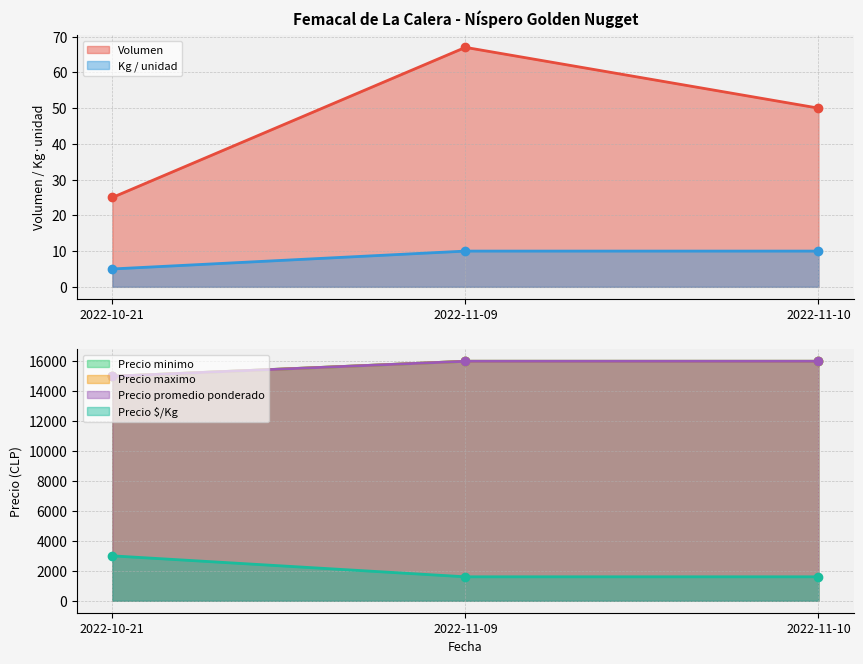

What is the spread (max minus min) of values at 2022-11-09?

15990